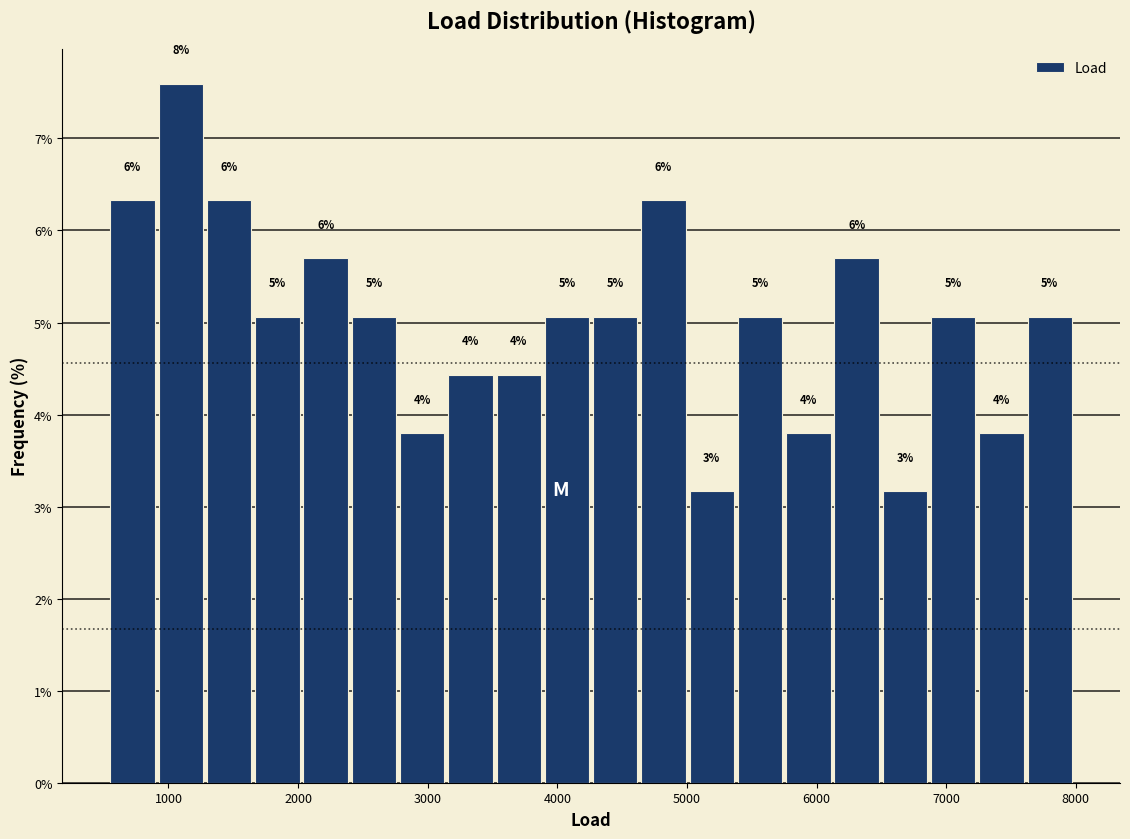

Read against the x-axis, roughly where is the centre of the tallest bar?

1100